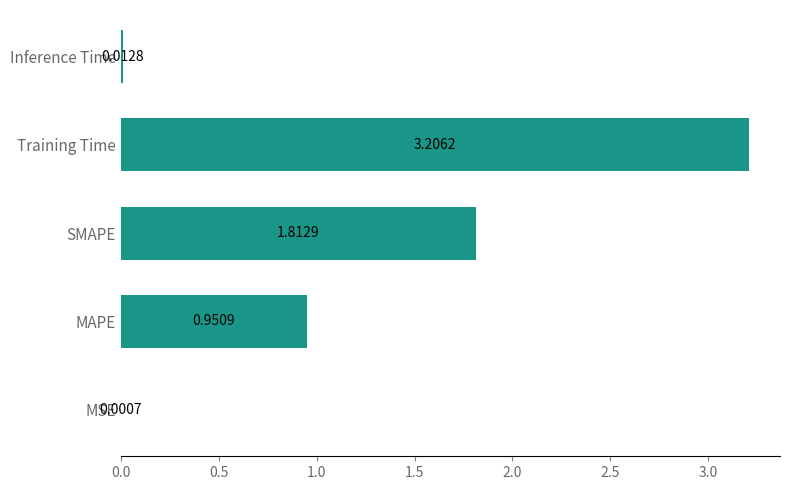

Which category has the highest value across all series?

Training Time